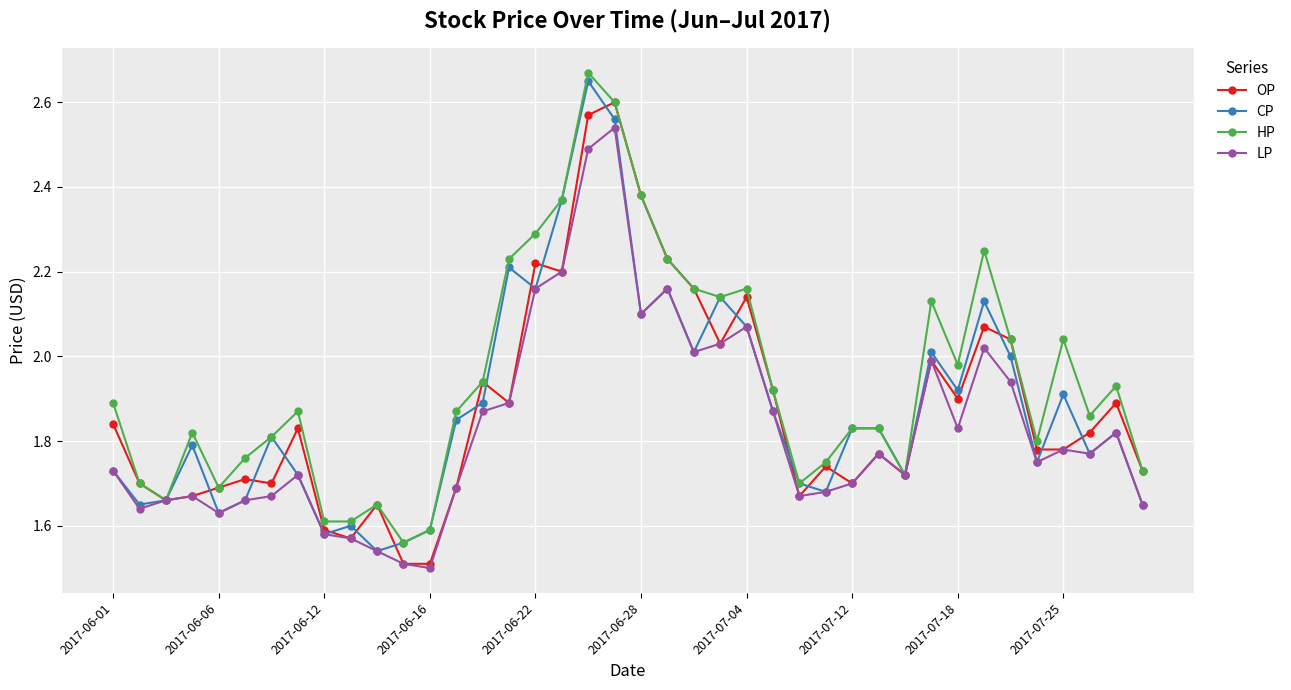

True or false: OP has more than 1 interior local peaks.

True